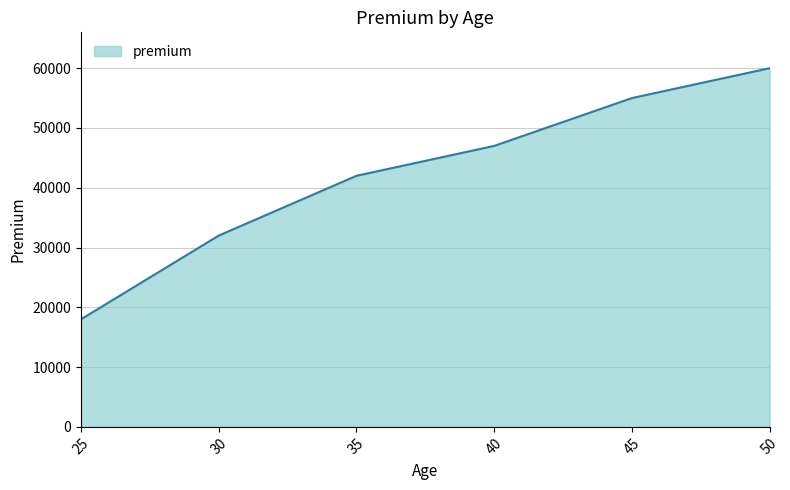

List the labels in order of value, largest first.

50, 45, 40, 35, 30, 25